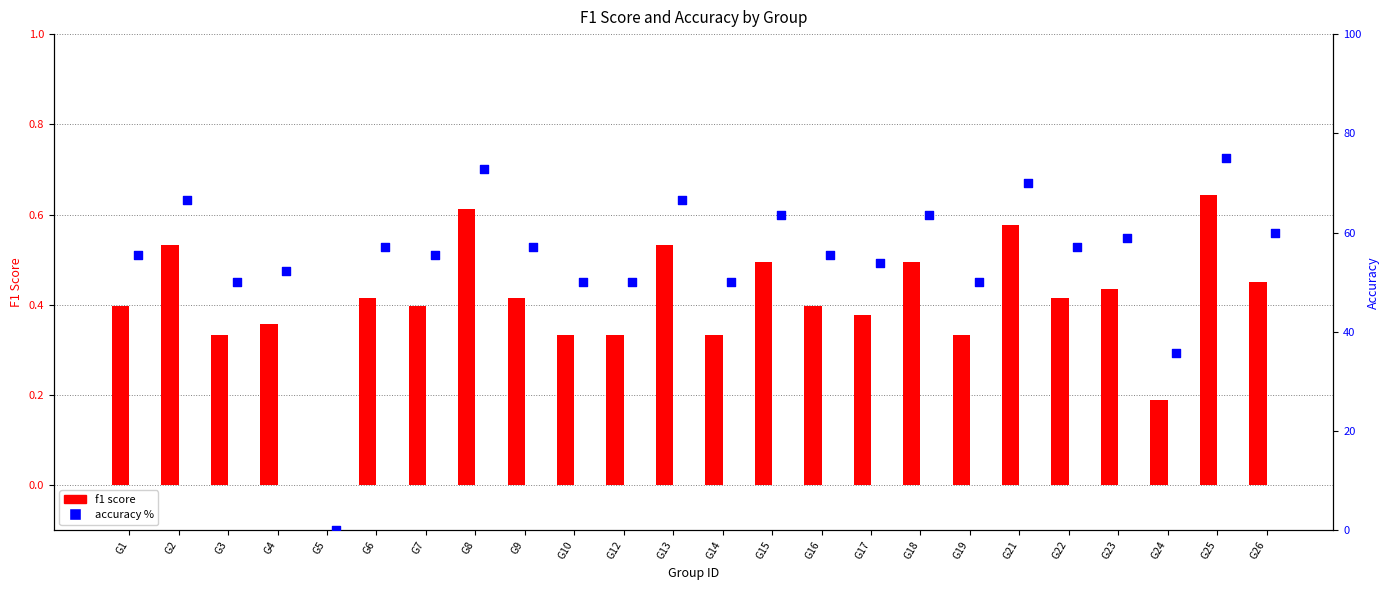

Which series contains the highest Y value?

accuracy %